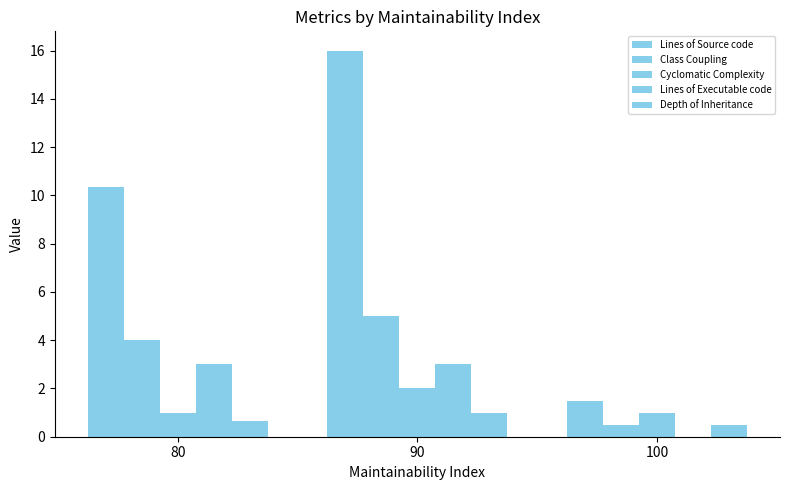

How many data points does each series have?

3